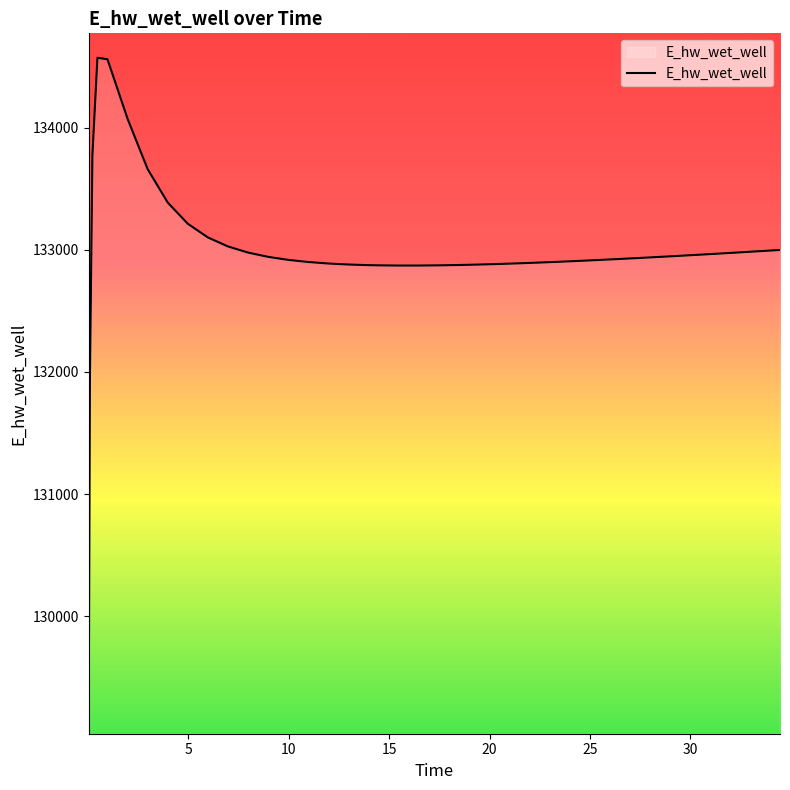

What is the difference between the maximum and minimum values?

5521.8